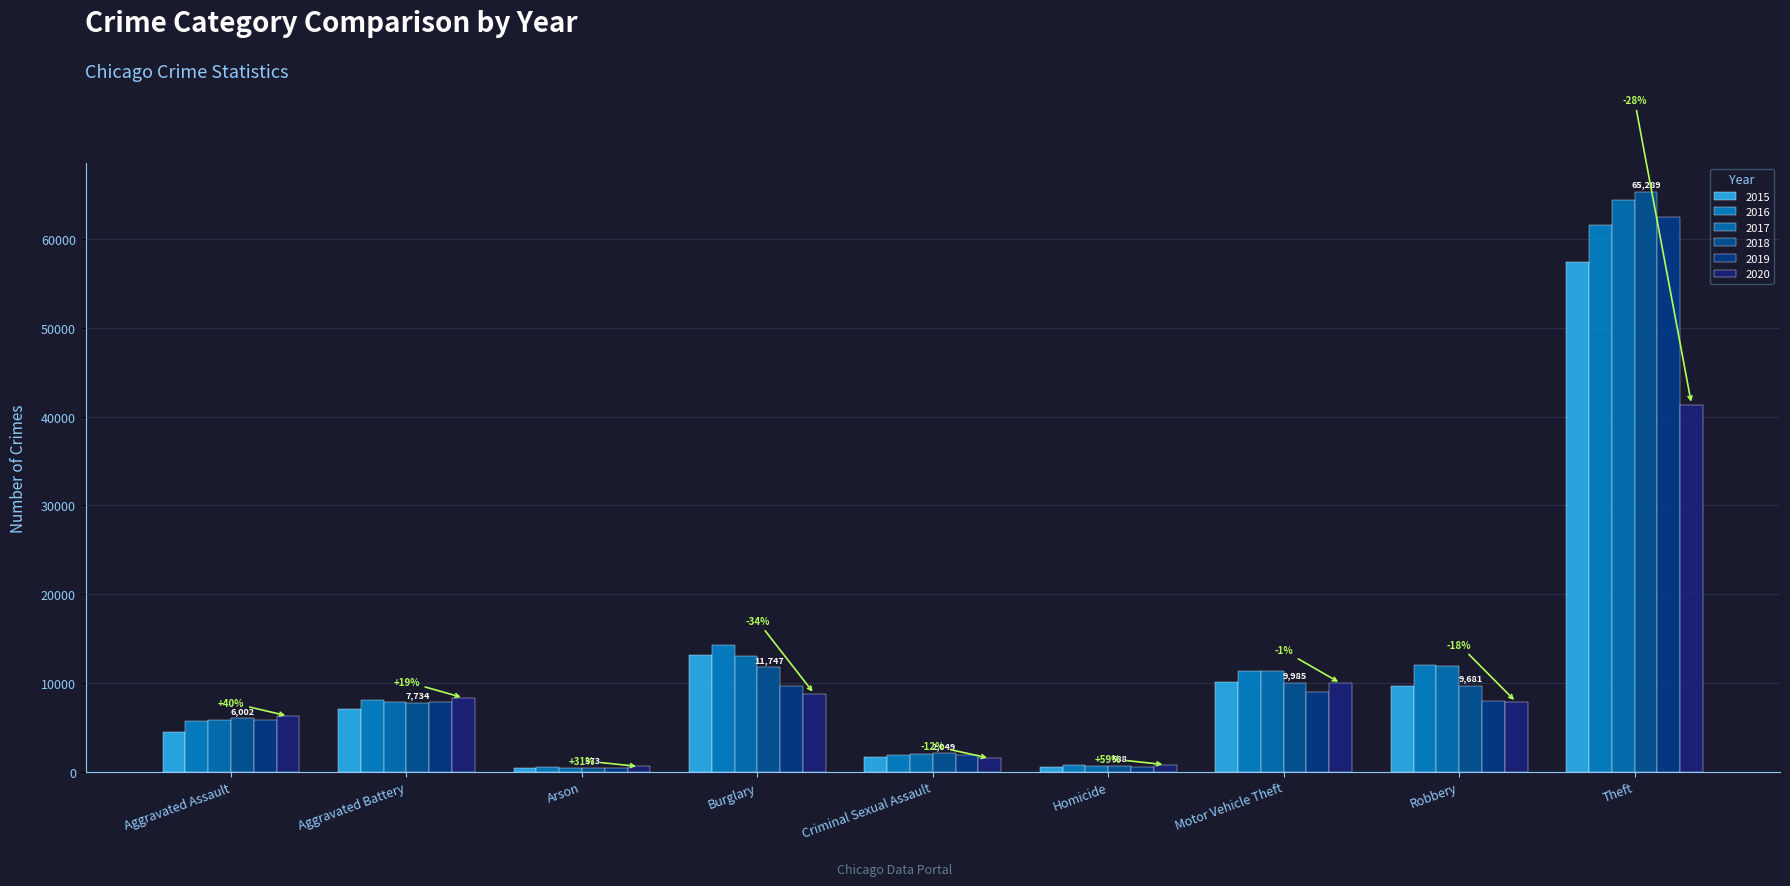

Which series has the largest total across all categories?

2017